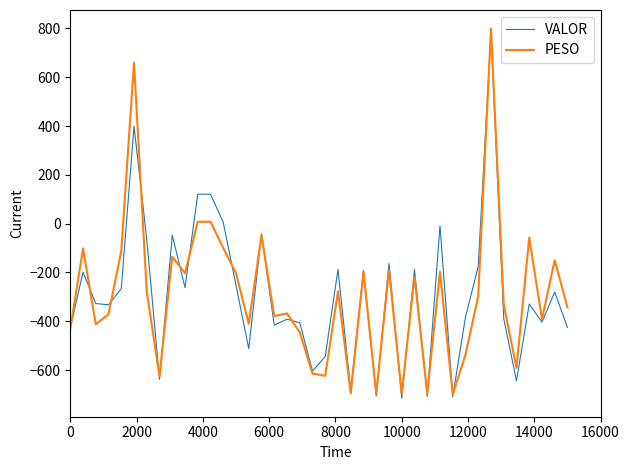

Which series ends up on top after the final intersection of PESO and VALOR?

PESO